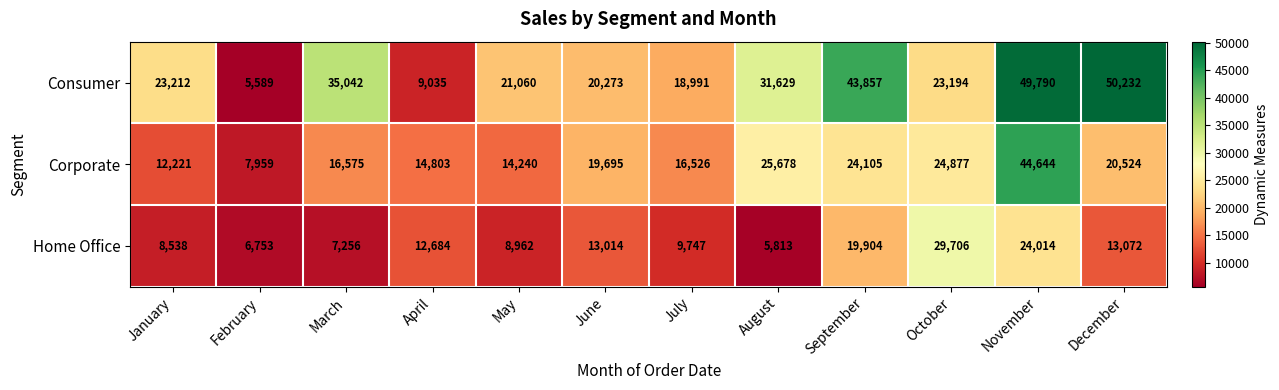

What is the maximum value shown in the chart?

50232